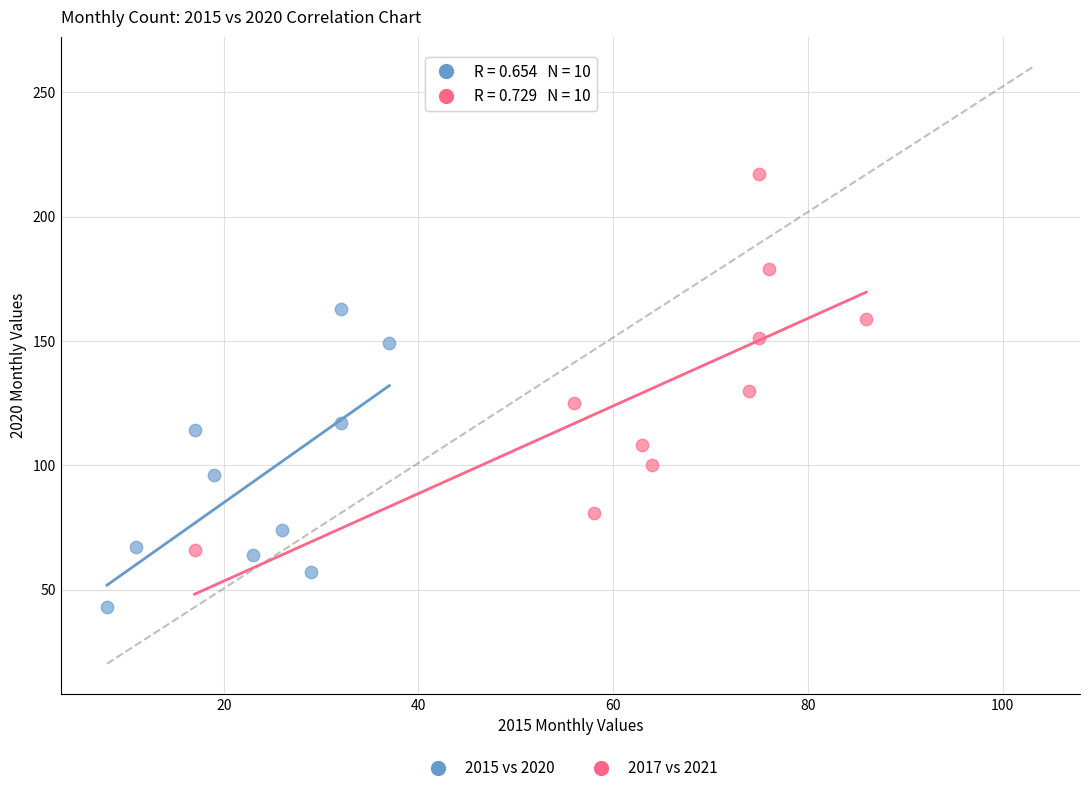

Which series has the largest Y range (max minus min)?

2017 vs 2021